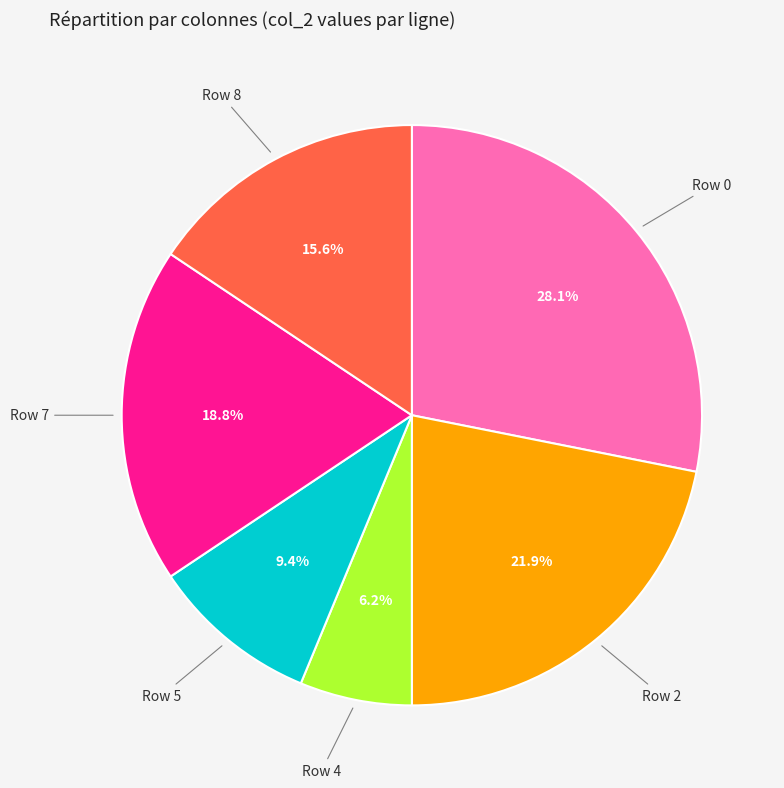

Is there a majority slice in this chart?

No